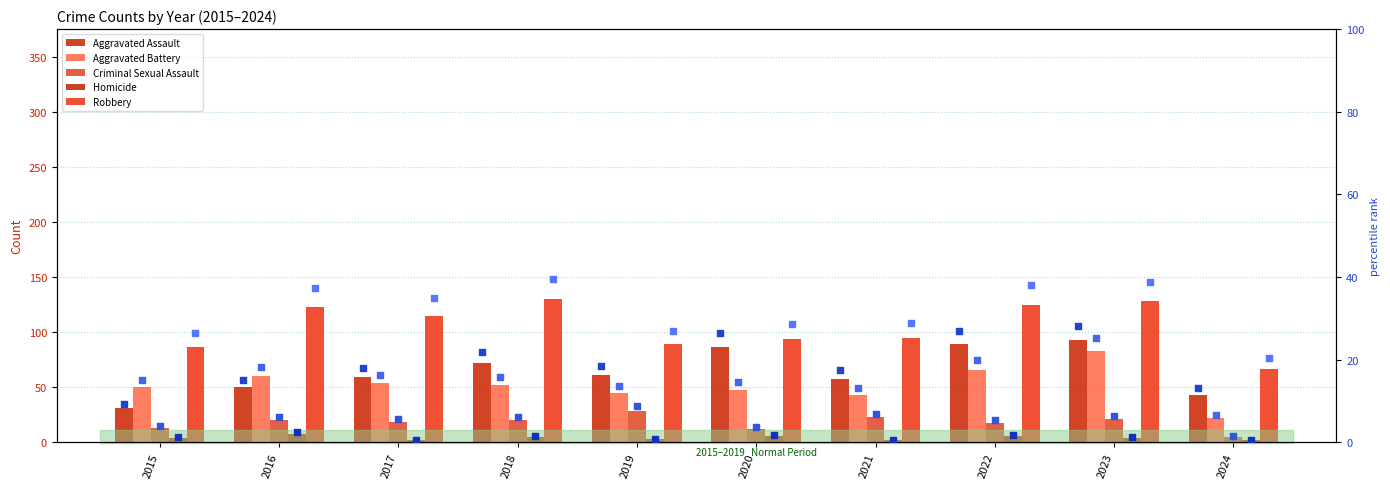

Which series has the largest Y range (max minus min)?

Robbery